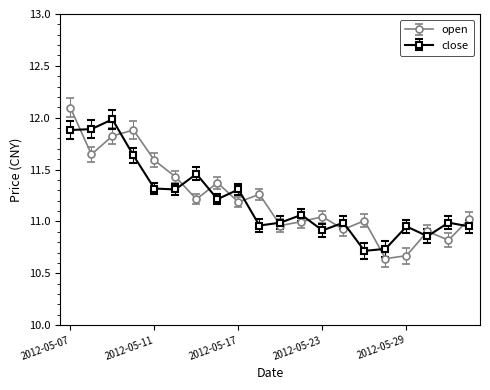

What is the greatest value displayed?

12.1